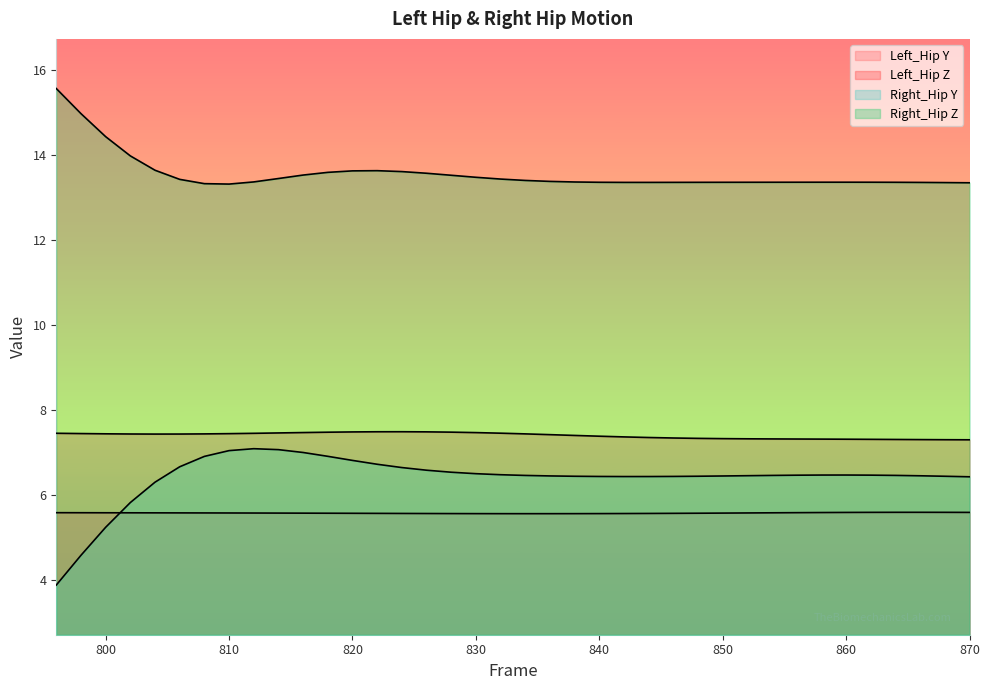

Where does the Right_Hip Y series first go above 6?

804